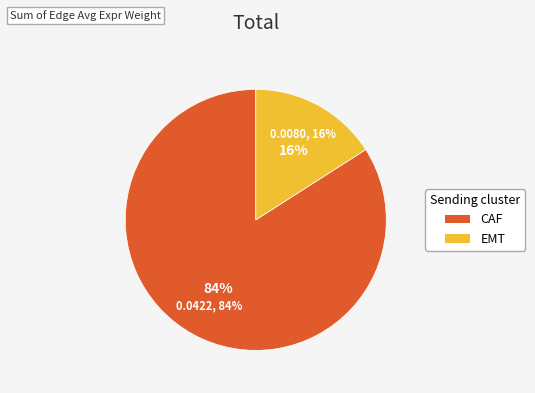

Count the number of slices in the pie.

8